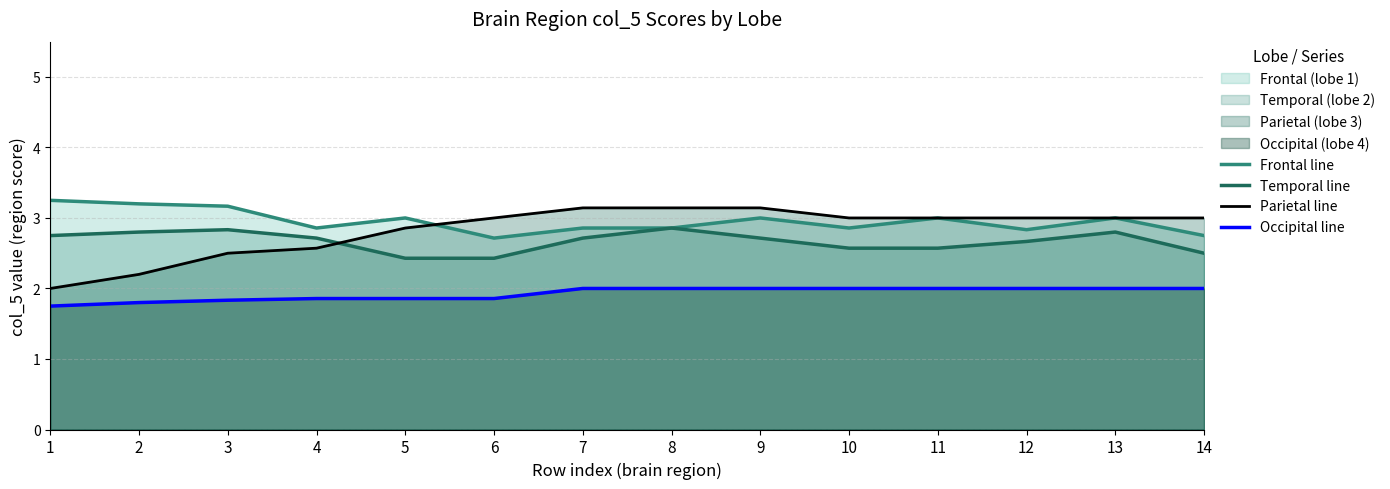

Count the number of data series in this chart.

4